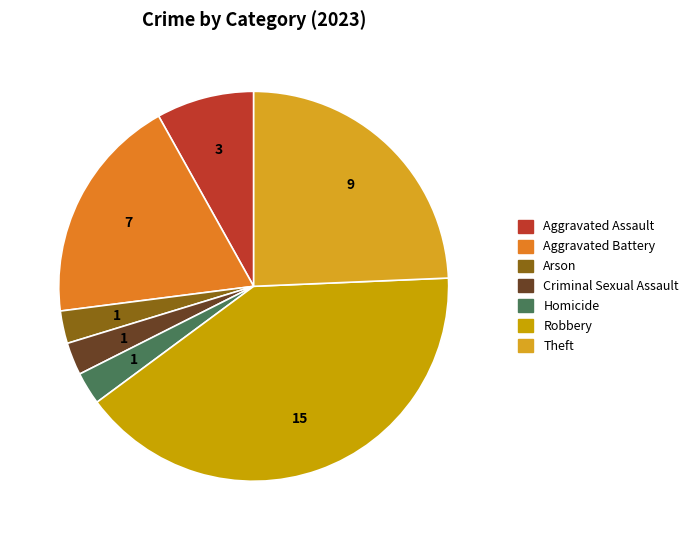

Which slice is the smallest?

Arson